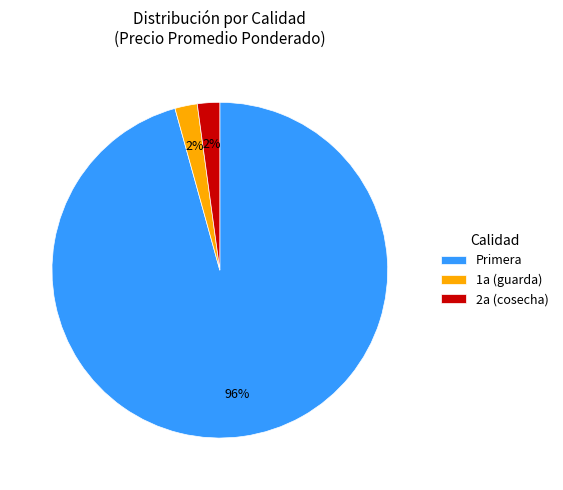

How many segments does this pie chart have?

3